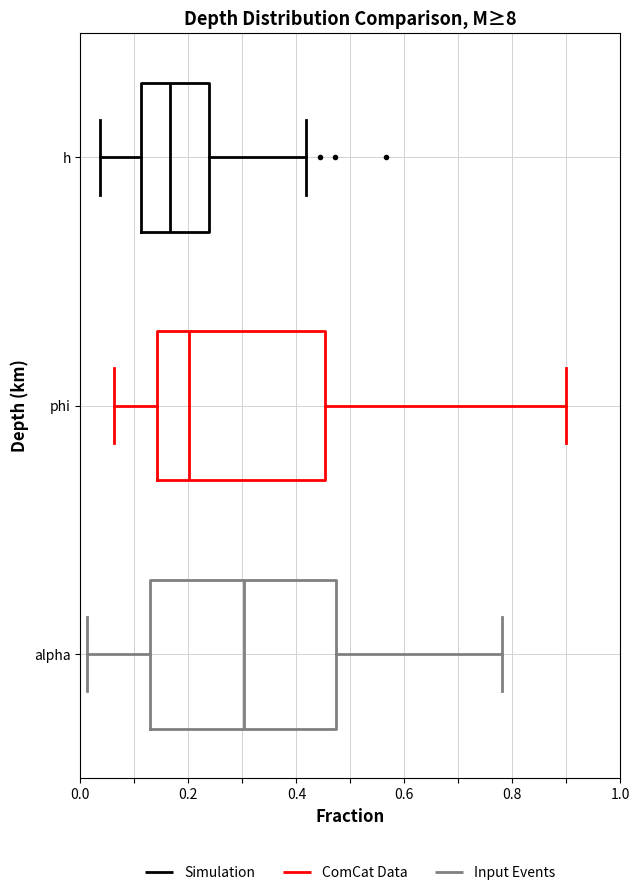

Comparing the boxes themselves (not the whiskers), which one is the widest?

alpha